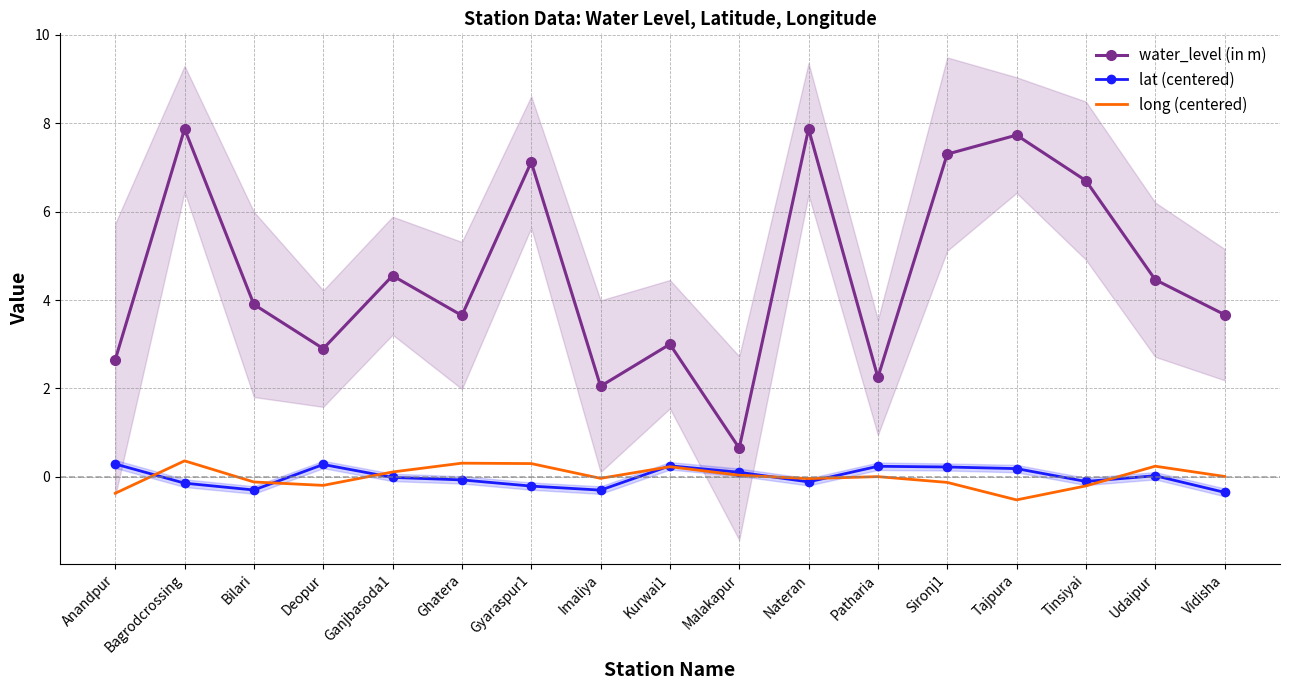

Rank the categories by lat (centered) value from highest to lowest.

Anandpur, Deopur, Kurwai1, Patharia, Sironj1, Tajpura, Malakapur, Udaipur, Ganjbasoda1, Ghatera, Tinsiyai, Nateran, Bagrodcrossing, Gyaraspur1, Bilari, Imaliya, Vidisha